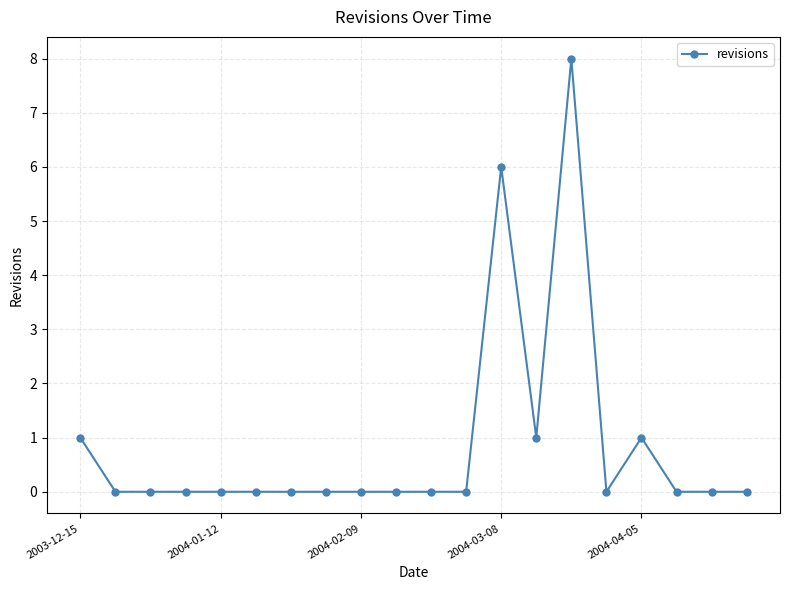

What is the maximum value shown in the chart?

8